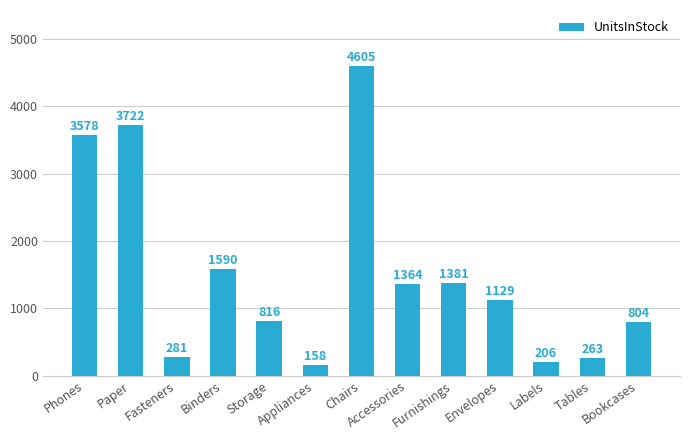

Reading left to right, transcribe all the data shown in this chart.

3578	3722	281	1590	816	158	4605	1364	1381	1129	206	263	804